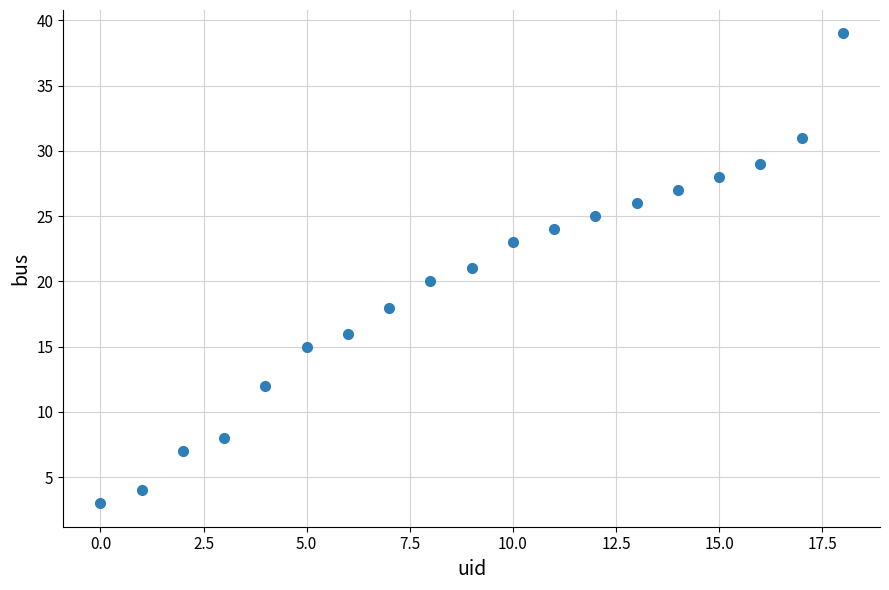

What is the range of Y values (max minus min)?

36